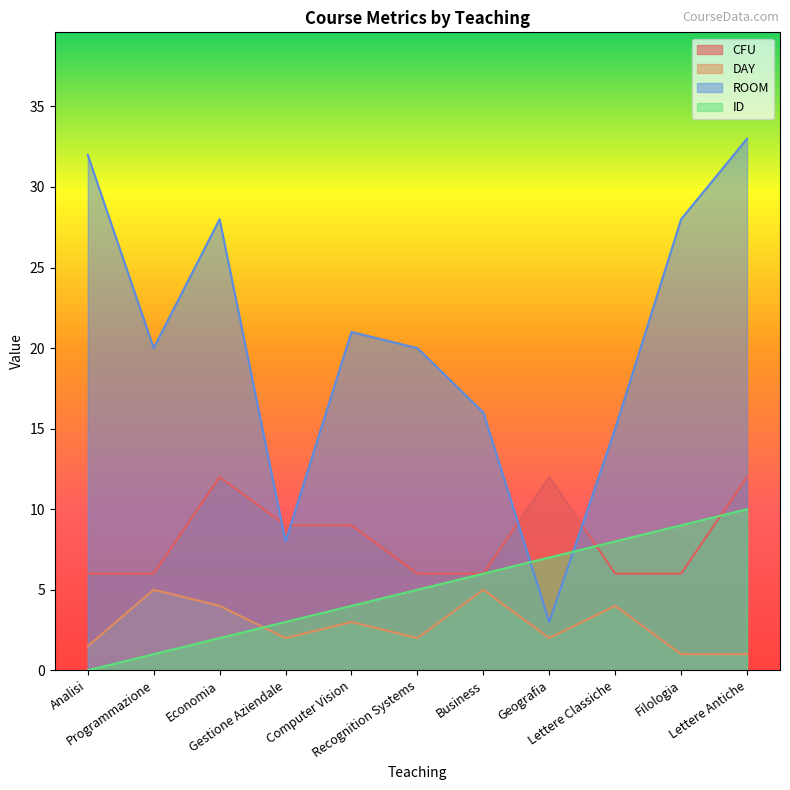

What is the approximate value of CFU at Geografia?

12